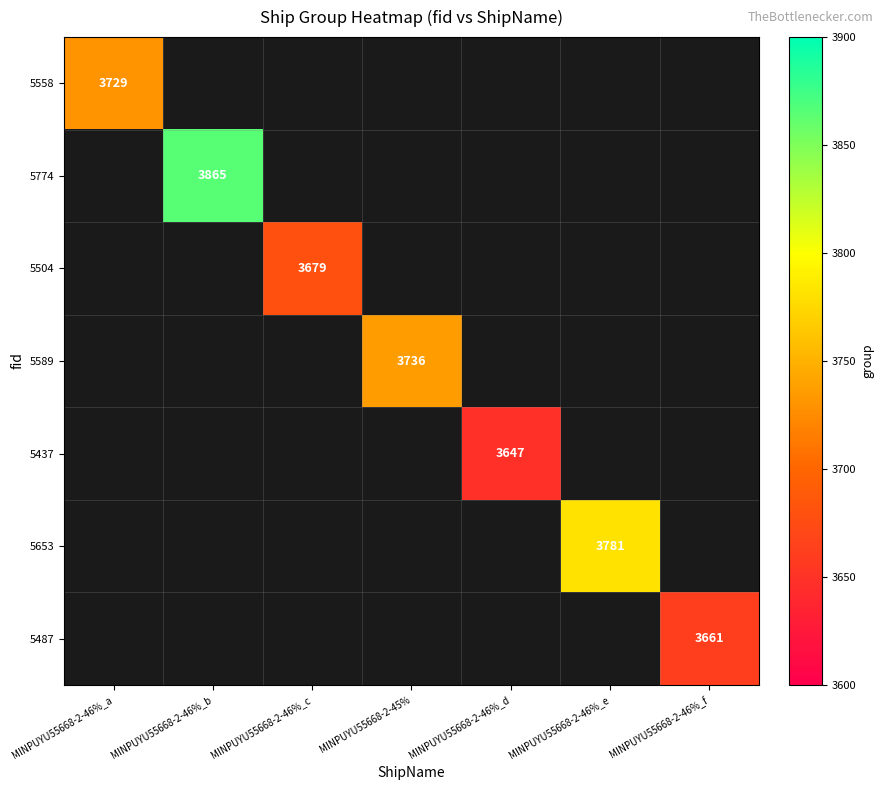

At which category does the chart reach its peak across all series?

MINPUYU55668-2-46%_b